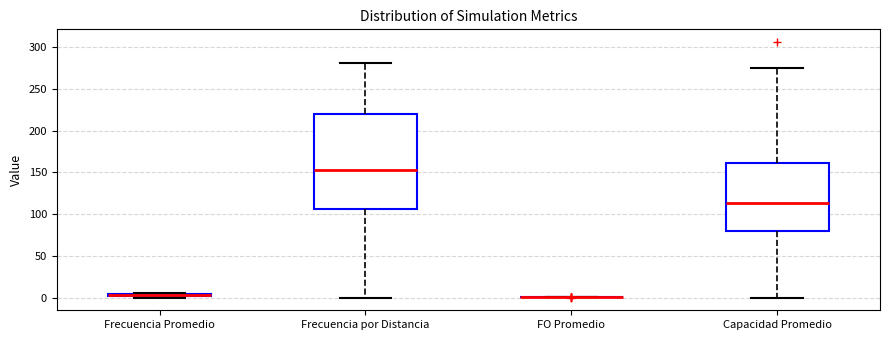

Which box is the tallest, from its lower edge to its upper edge?

Frecuencia por Distancia